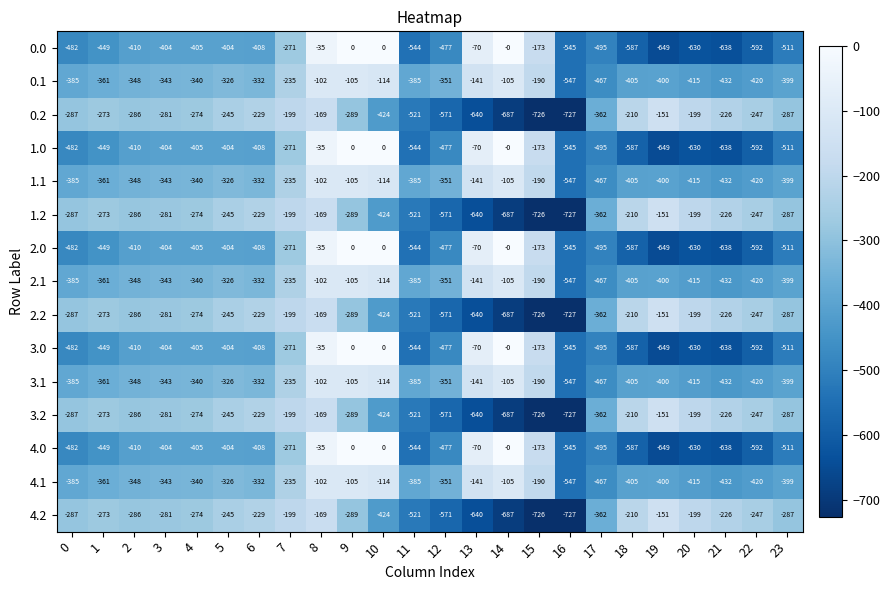

What is the total value across all series at 15?

-5445